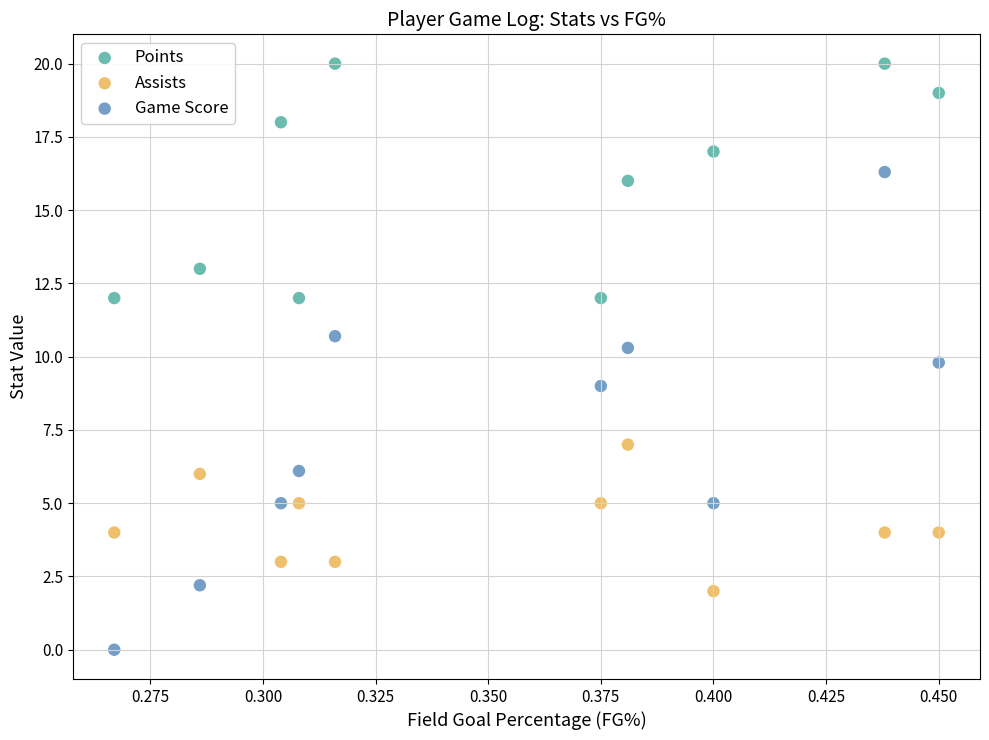

Which series reaches the maximum Y coordinate?

Points